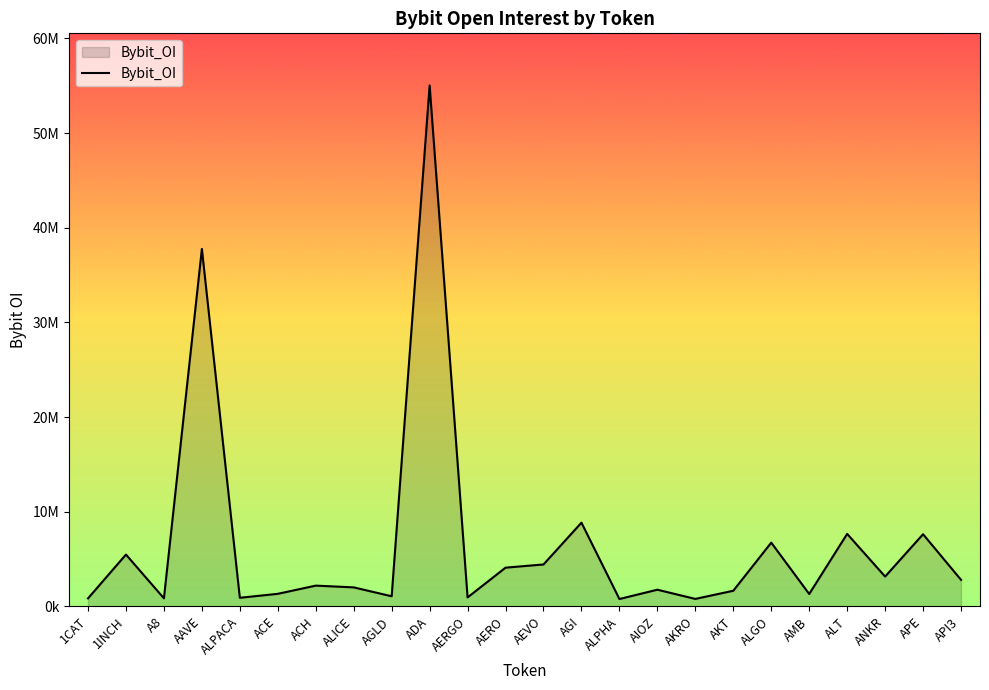

Does the chart have visible grid lines?

No